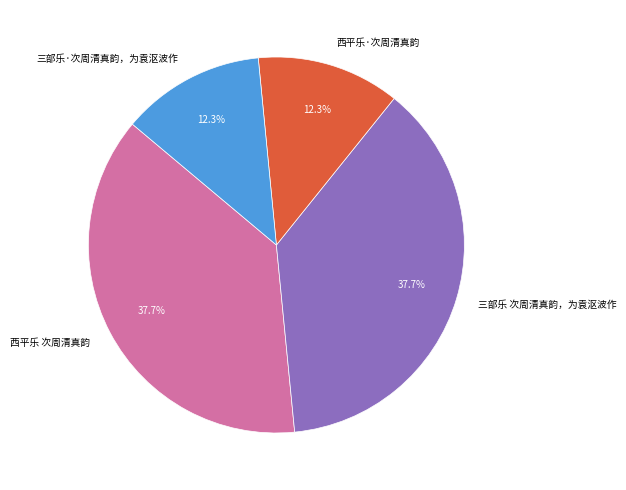

Does 三部乐·次周清真韵，为袁沤波作 account for over 50% of the chart?

No